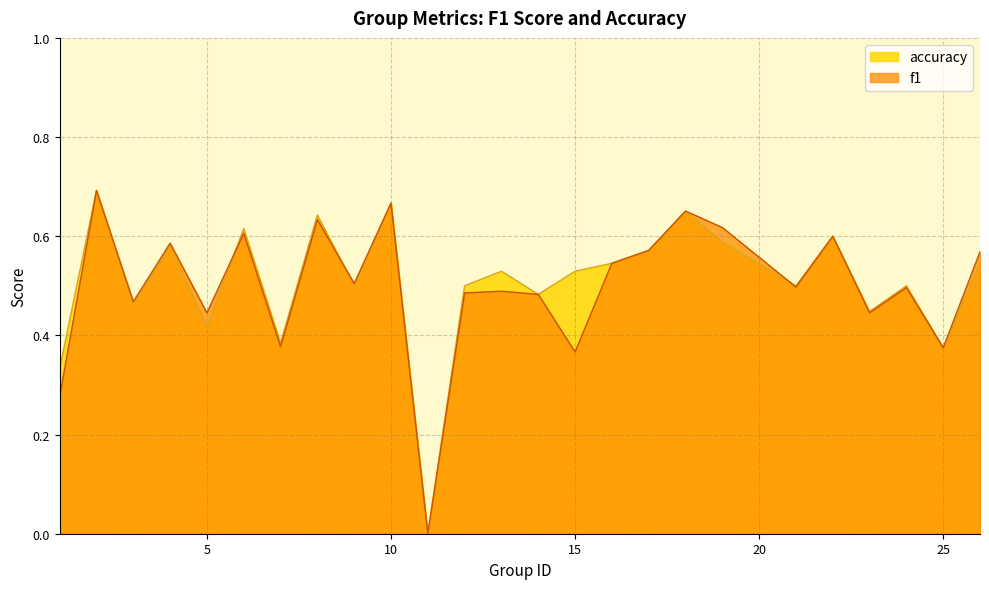

True or false: f1 has more than 0 points higher than both neighbors.

True